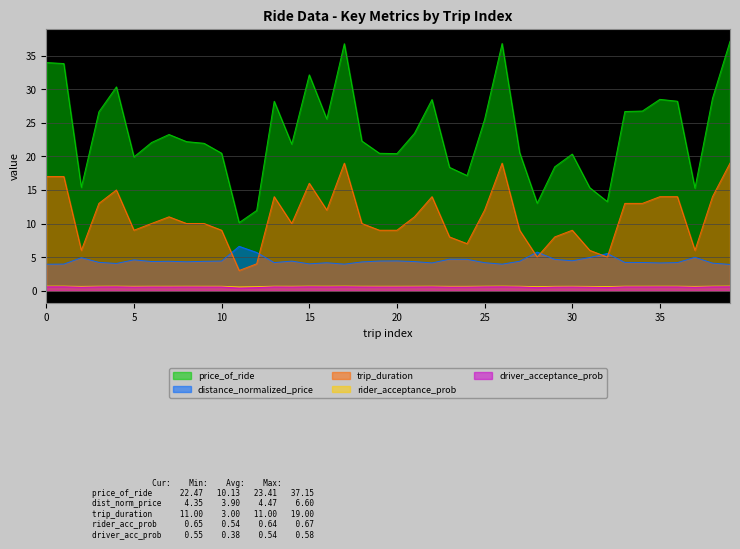

How many data points does each series have?

40